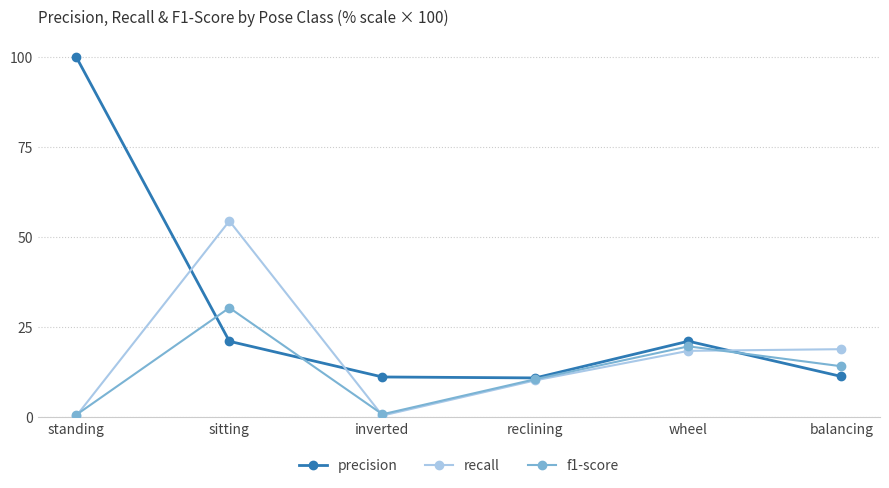

How many data points does each series have?

6